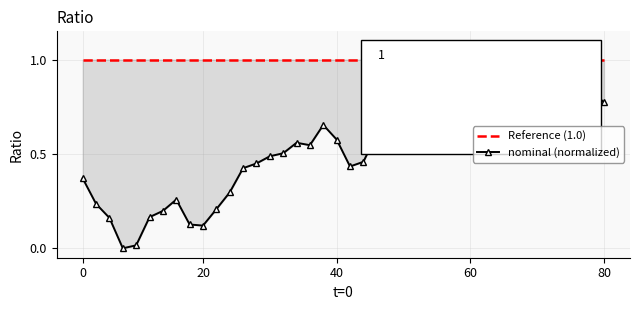

Is this an area chart (filled region under the line)?

No